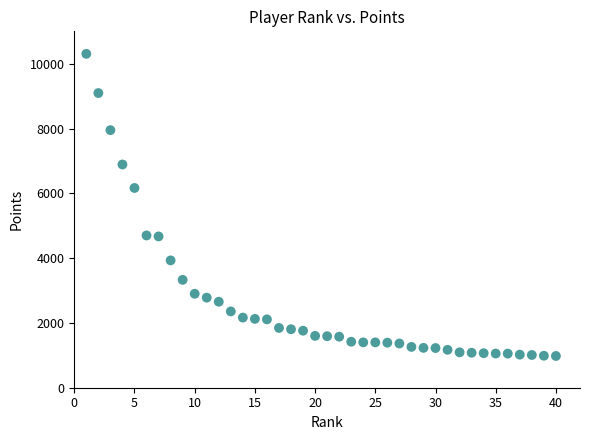

What is the range of X values (max minus min)?

39